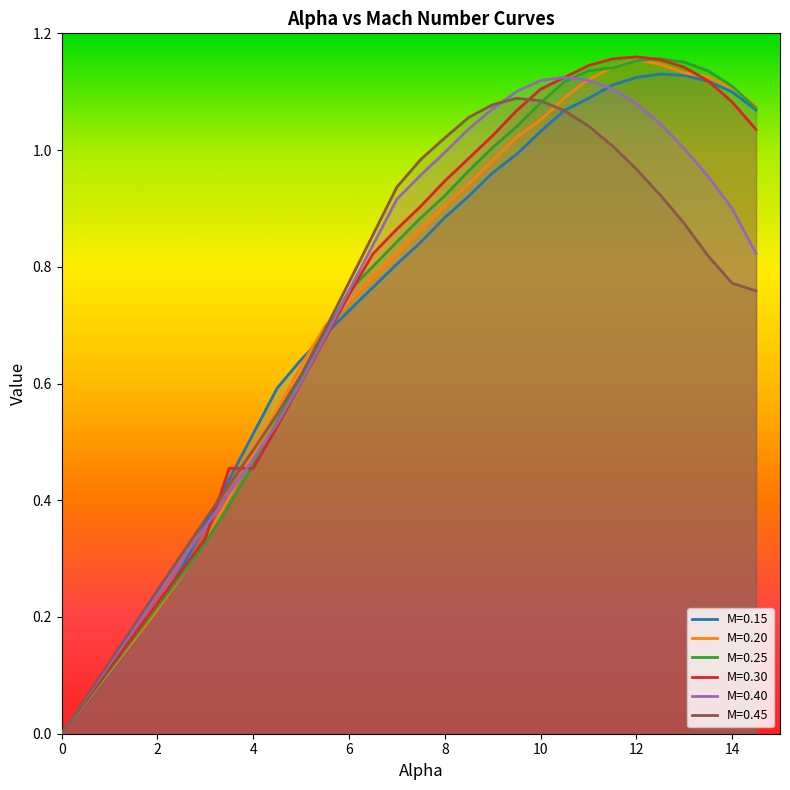

How many values in M=0.30 are above zero?

29